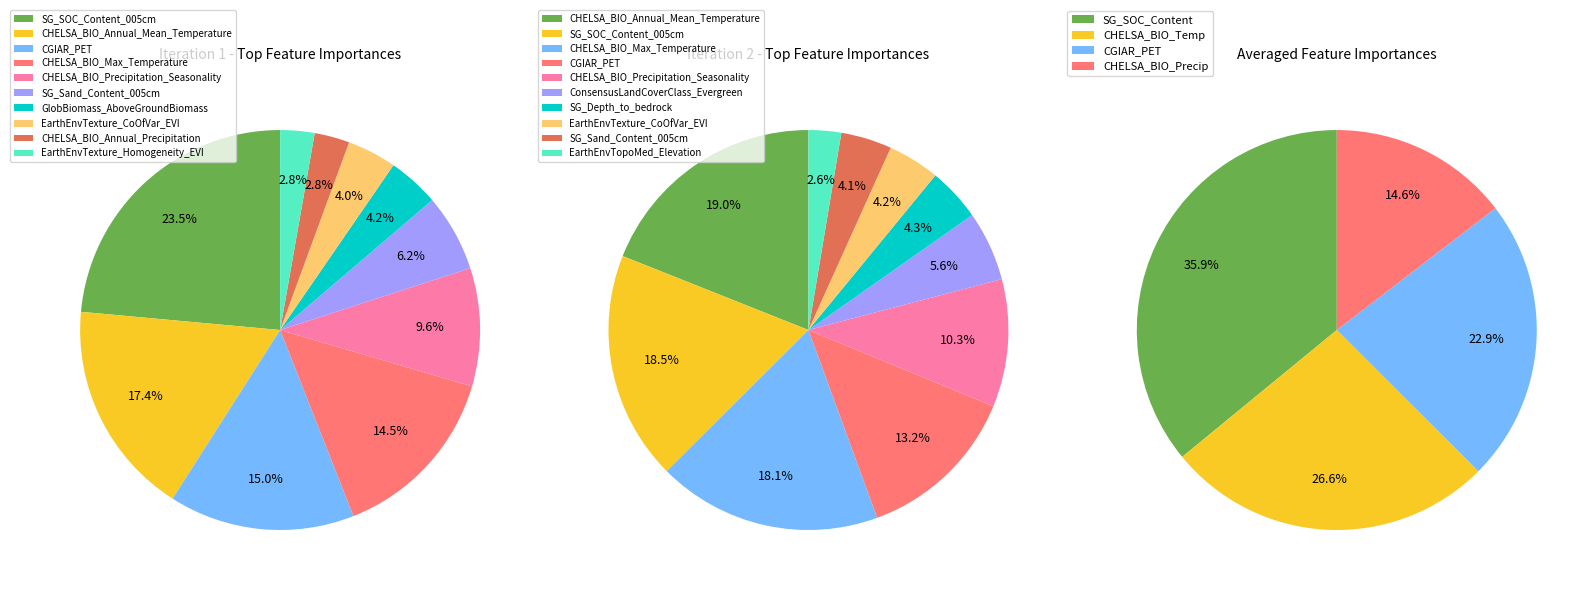

Is there a majority slice in this chart?

No